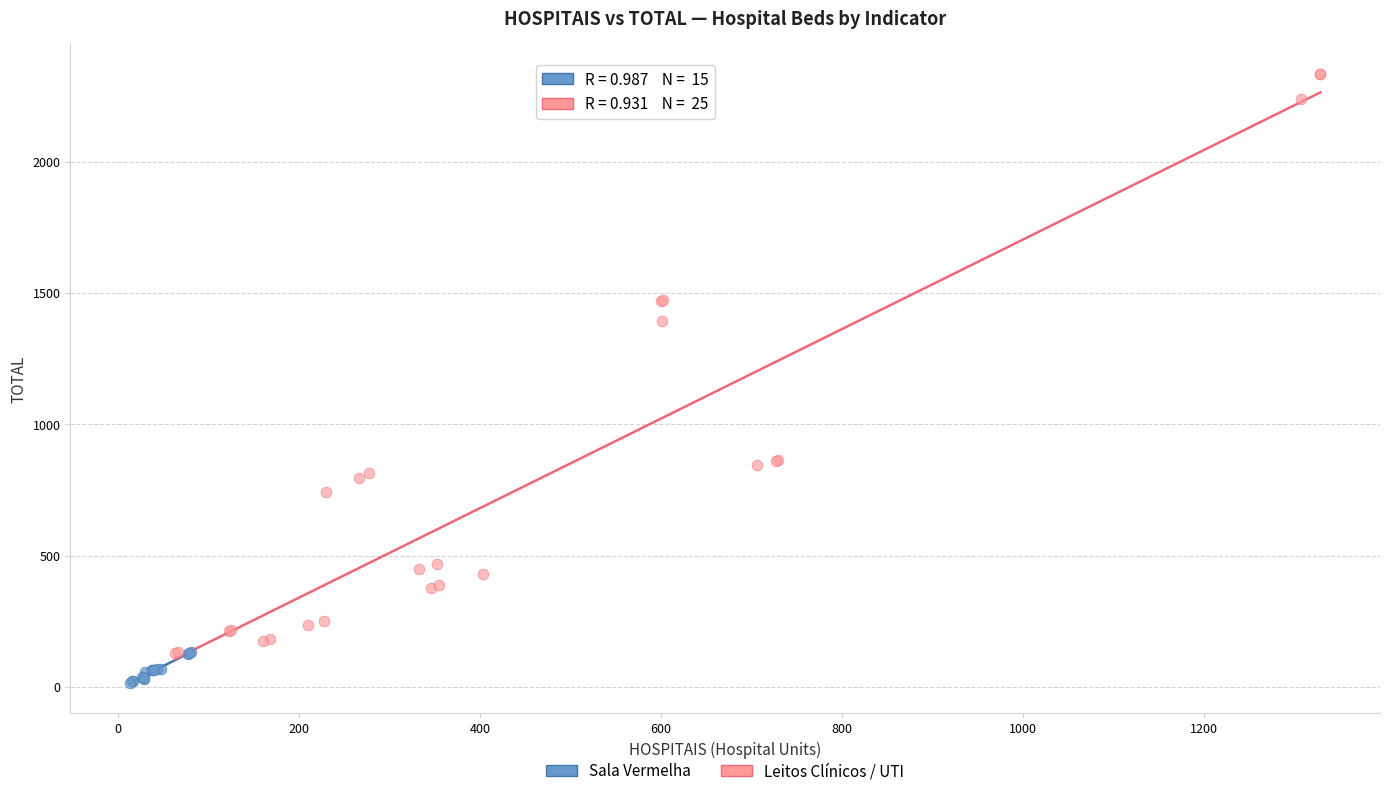

Which series contains the lowest Y value?

Sala Vermelha